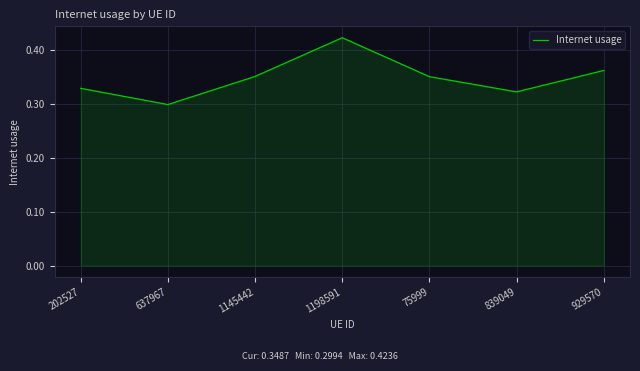

How many values are between 0 and 1?

7